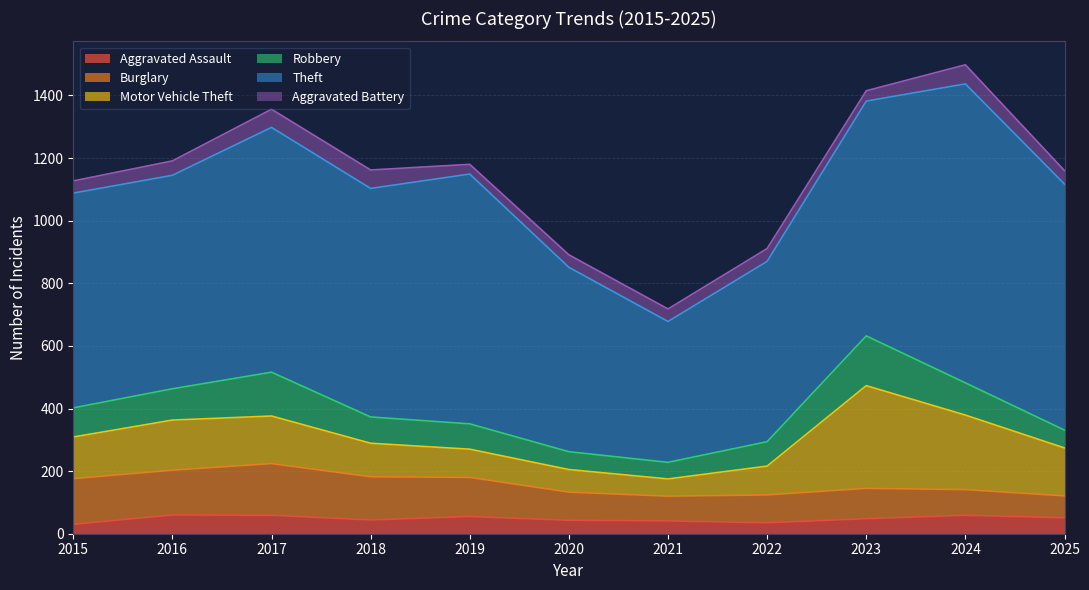

What are all the series names shown in the legend?

Aggravated Assault, Burglary, Motor Vehicle Theft, Robbery, Theft, Aggravated Battery